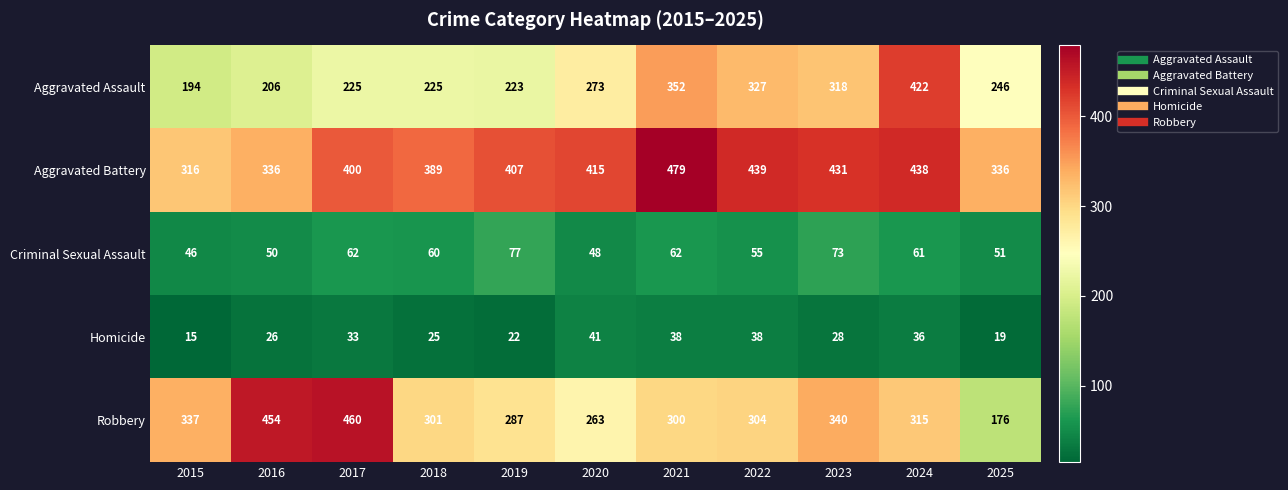

List the series in order of their peak value, highest first.

Aggravated Battery, Robbery, Aggravated Assault, Criminal Sexual Assault, Homicide